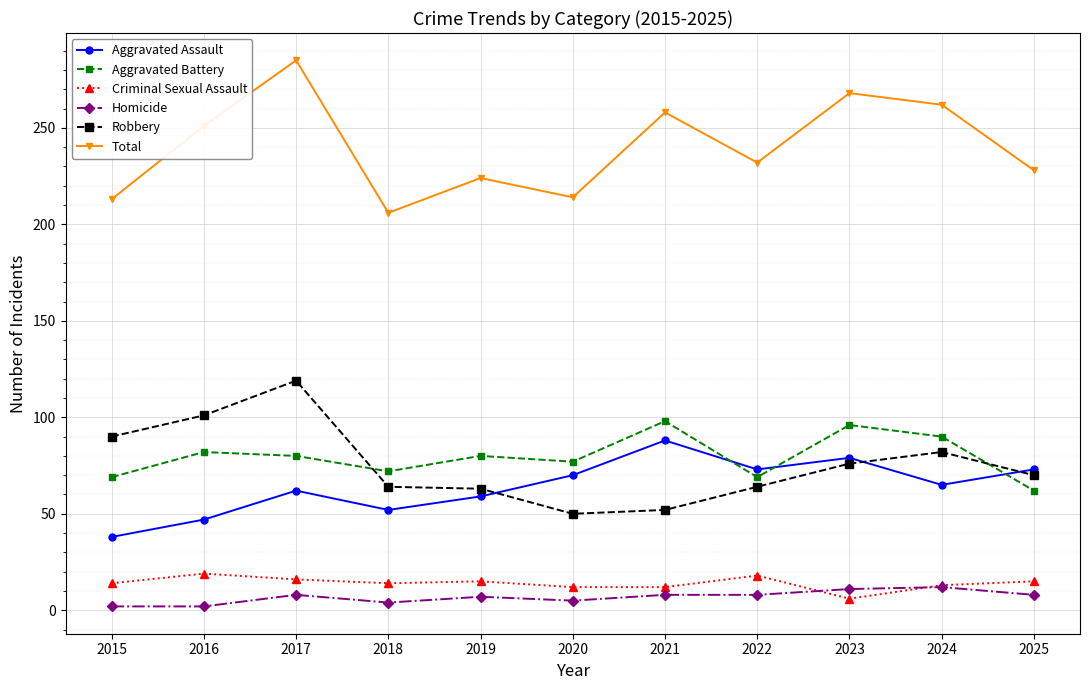

Which series changed the most between 2021 and 2025?

Aggravated Battery